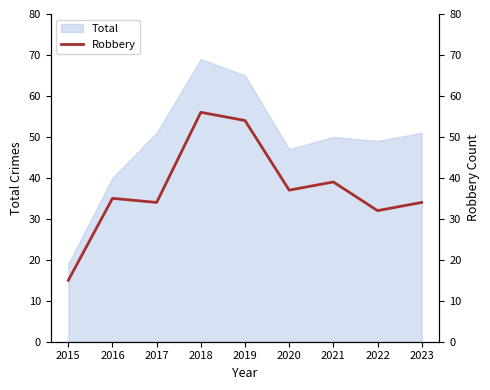

What is the minimum value shown in the chart?

15